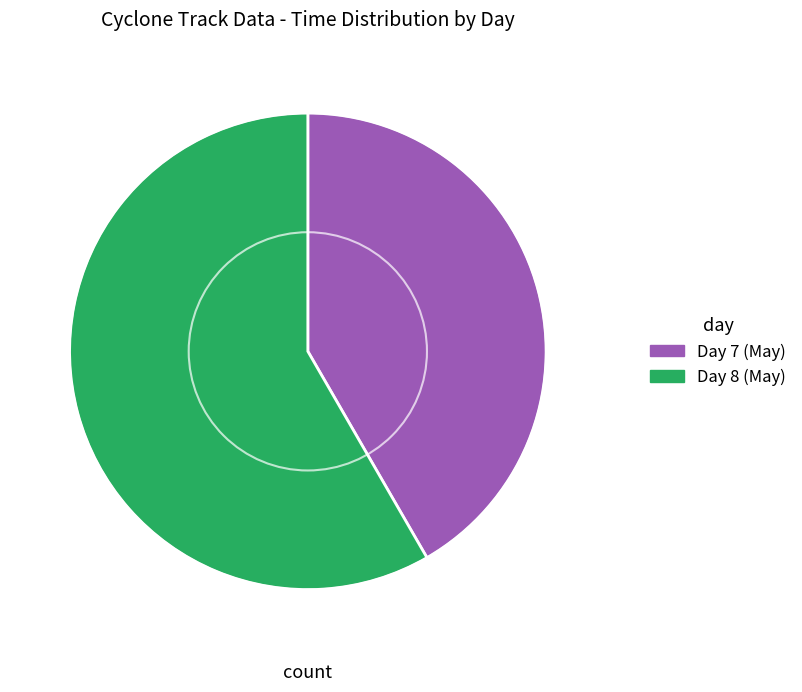

Count the number of slices in the pie.

2